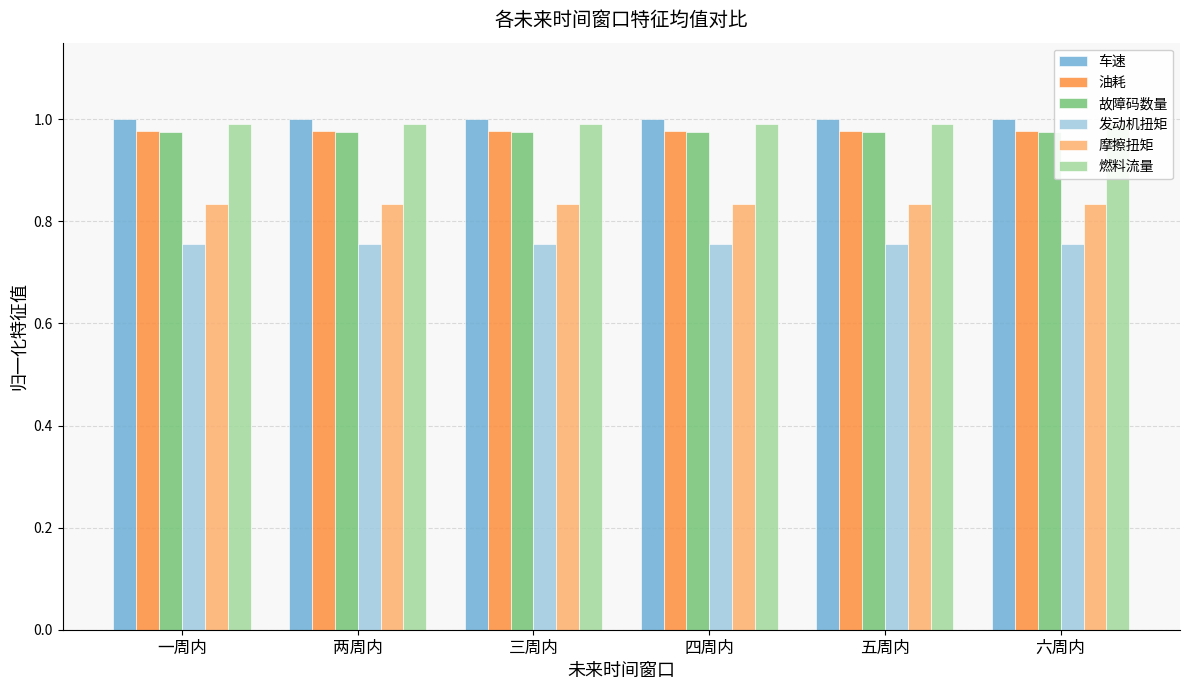

List the labels in order of 燃料流量 value, largest first.

一周内, 两周内, 三周内, 四周内, 五周内, 六周内